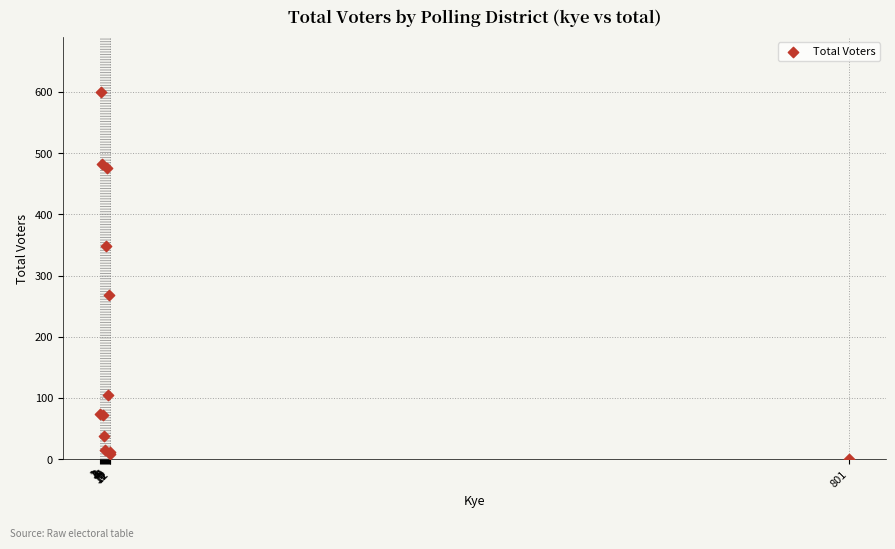

What Y value in the scatter plot is closest to 300?

268